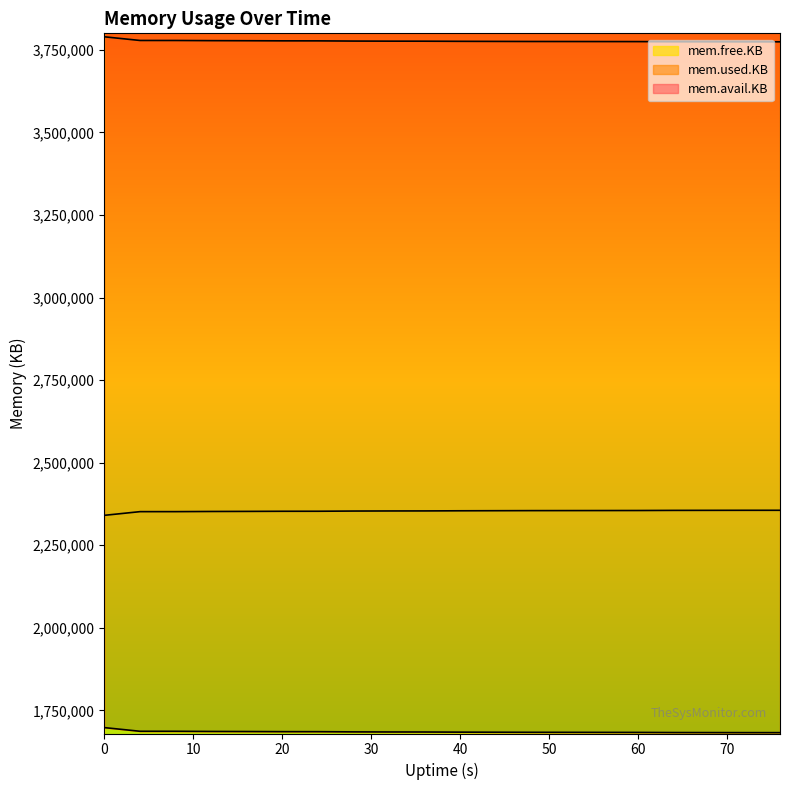

Which series has the largest total across all categories?

mem.avail.KB